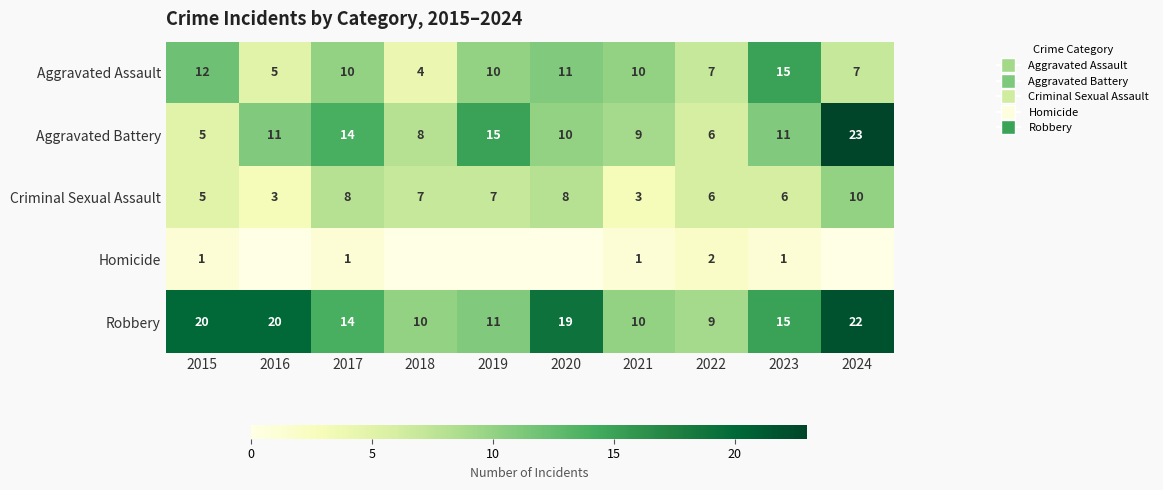

Which label corresponds to the largest value in the chart?

2024